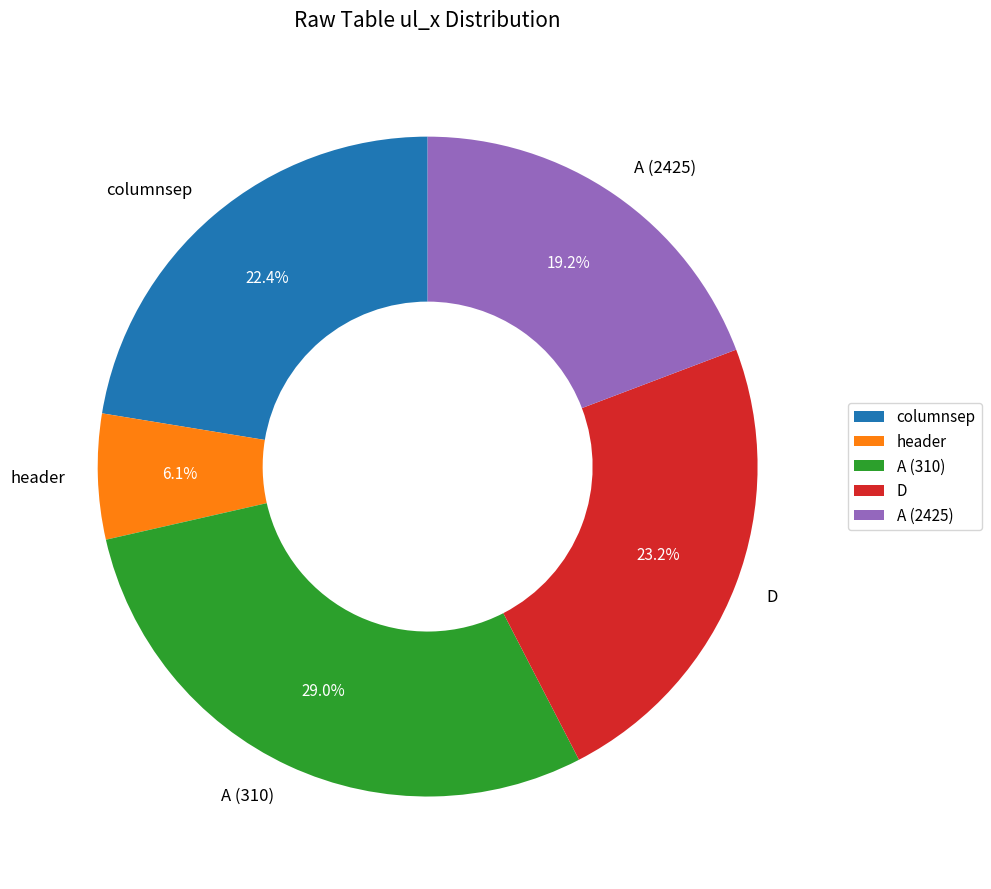

Is it true that A (2425) is 19% of the pie?

True